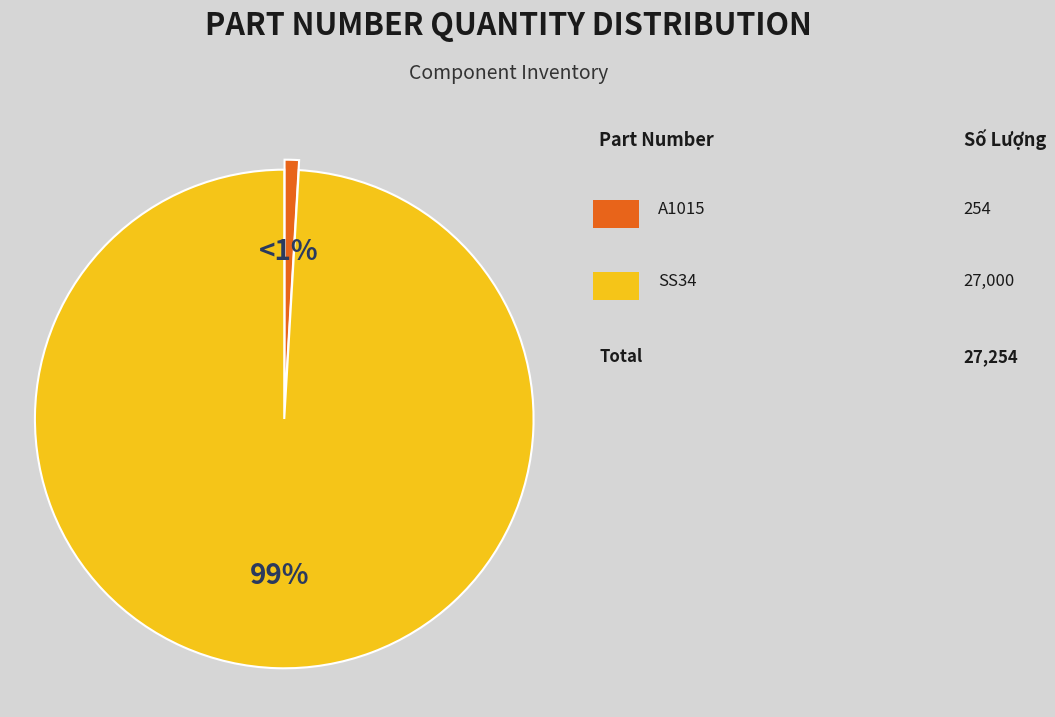

Does any single category account for the majority?

Yes